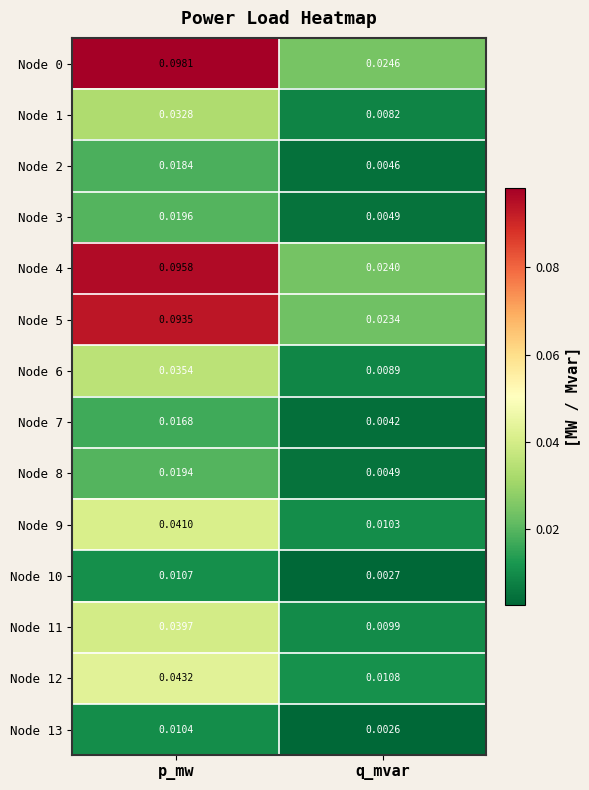

At how many categories does at least one series exceed 0?

2